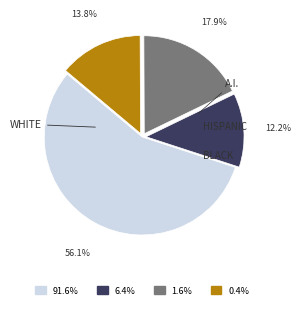

Does any single category account for the majority?

Yes